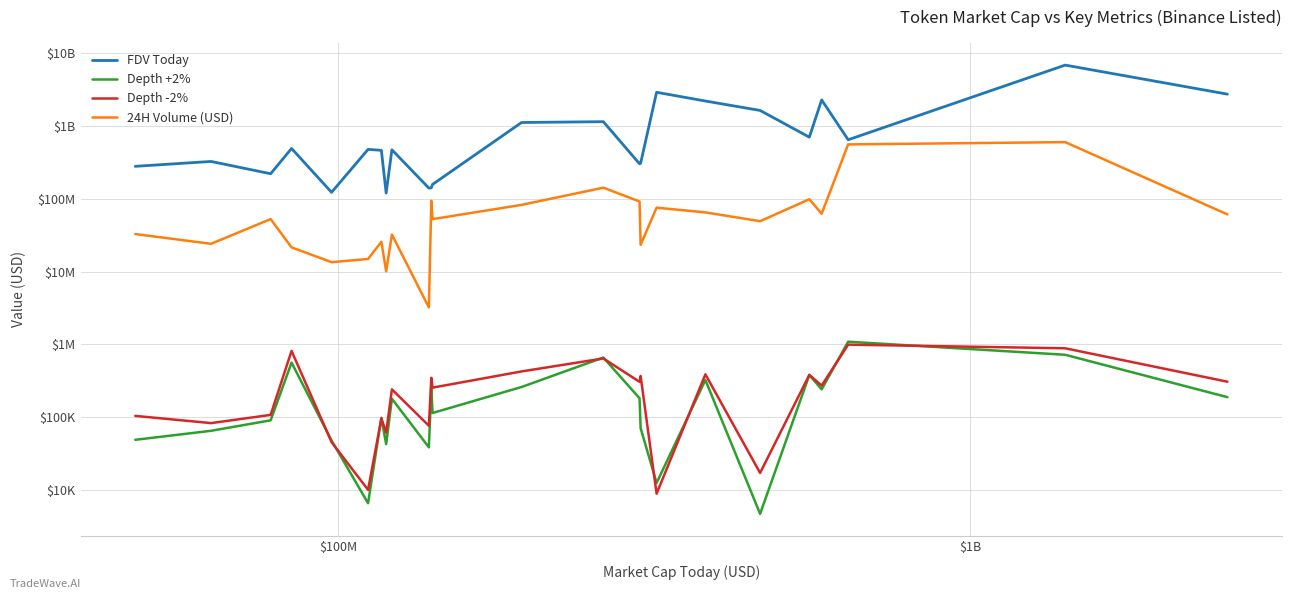

What is the value of the FDV Today point at the 22nd from the left?

640974067.0